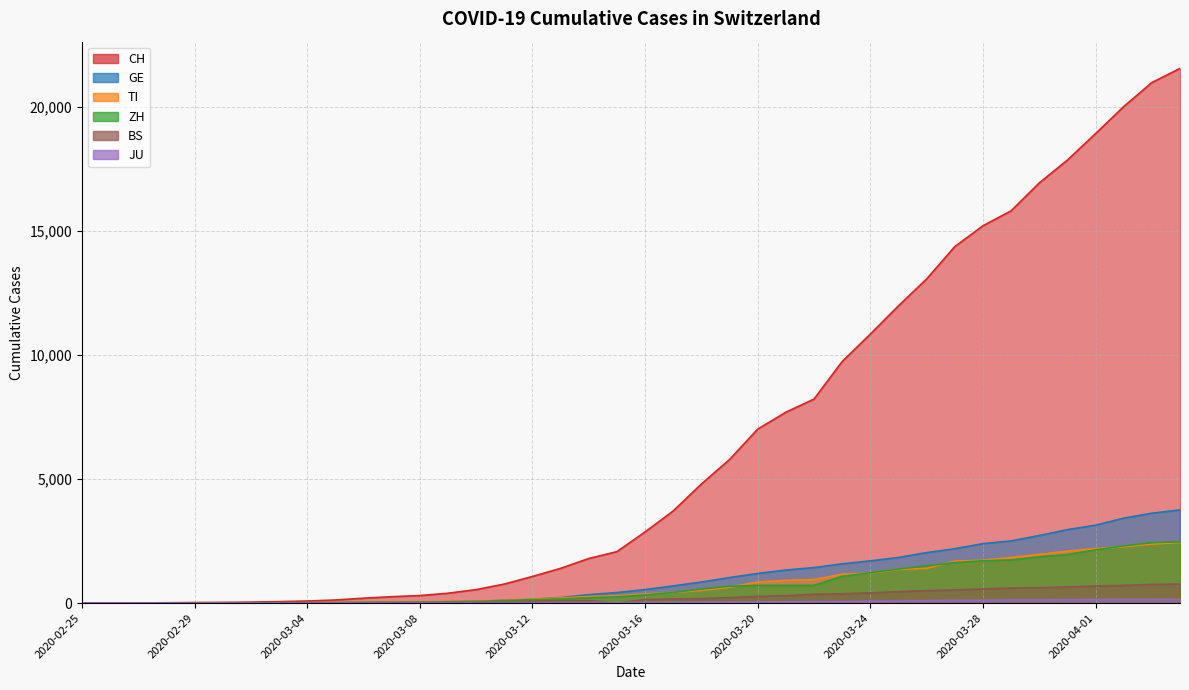

What are all the series names shown in the legend?

CH, TI, GE, ZH, JU, BS